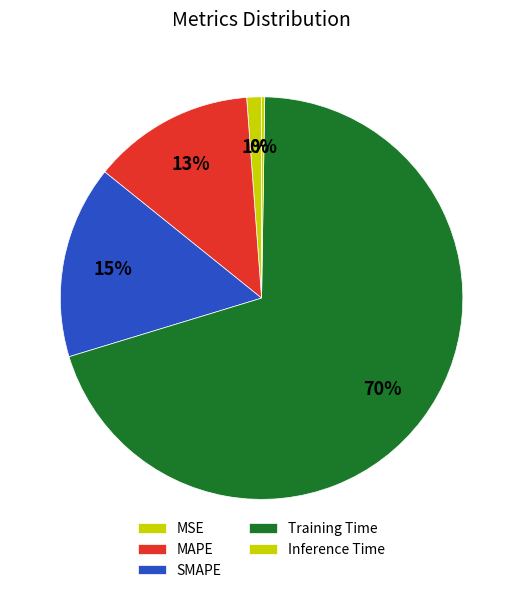

To the nearest percent, what is the average slice percentage?

20%